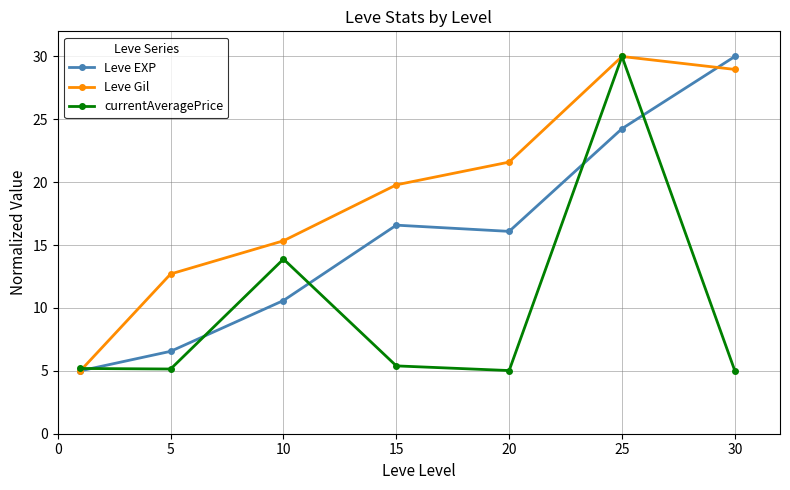

What is the value of the currentAveragePrice point at the 6th from the left?

30.0